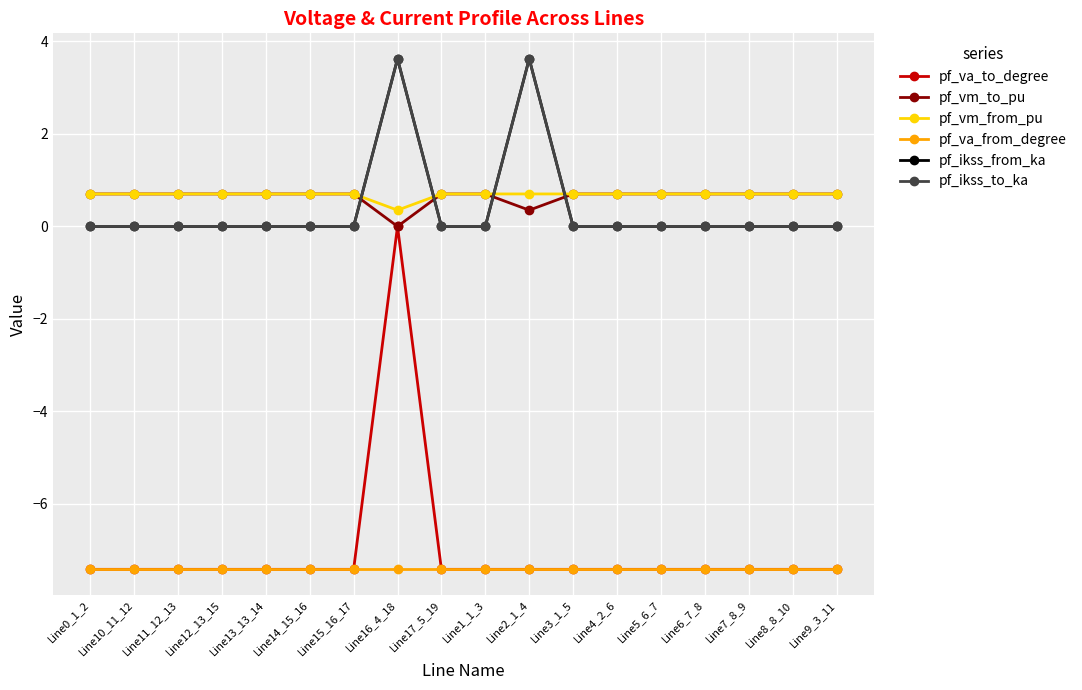

Which series has the widest spread of values?

pf_va_to_degree